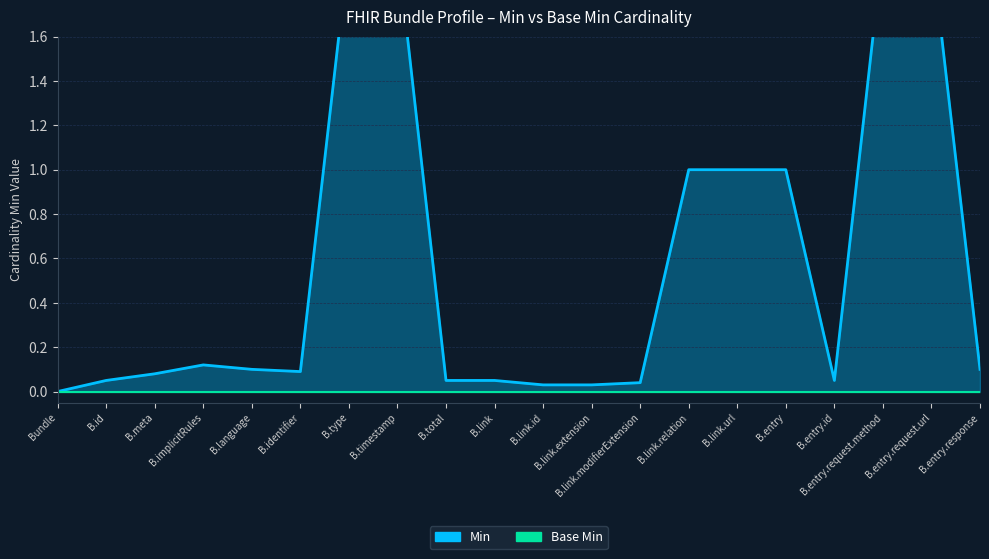

True or false: Base Min and Min intersect in this chart.

False